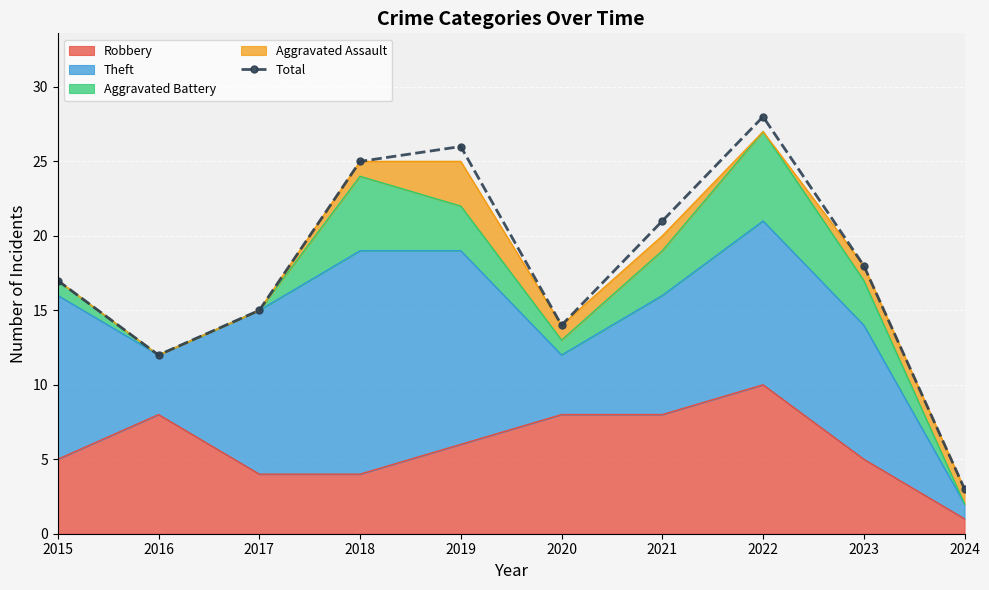

At which label does the data first exceed 18?

2018